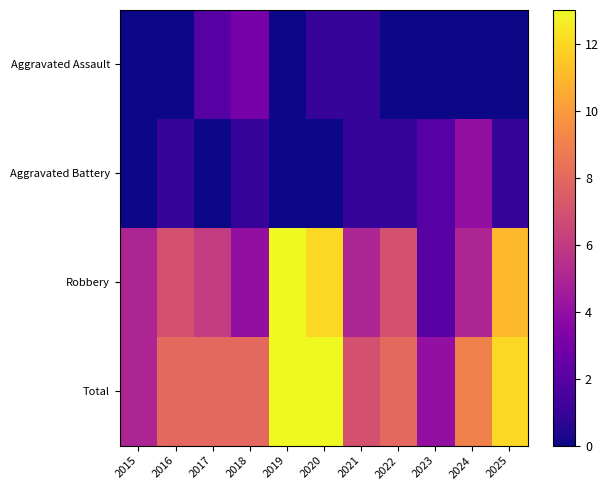

At how many categories does at least one series exceed 0?

11